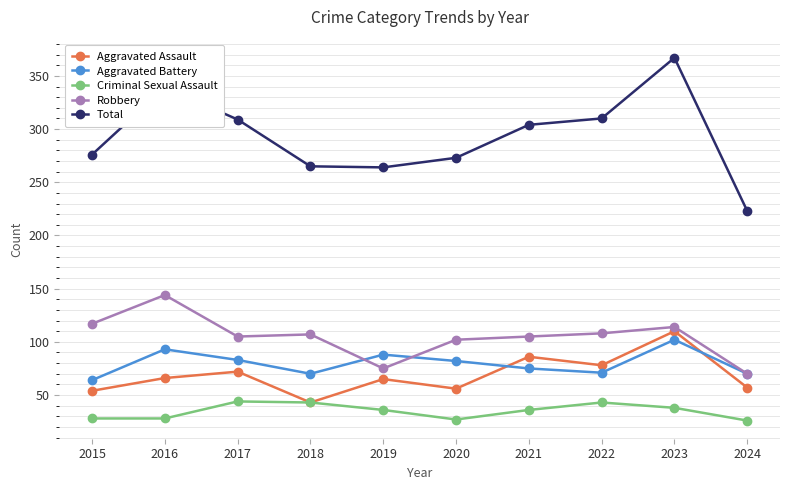

What is the difference between the Total values at 2024 and 2020?

50